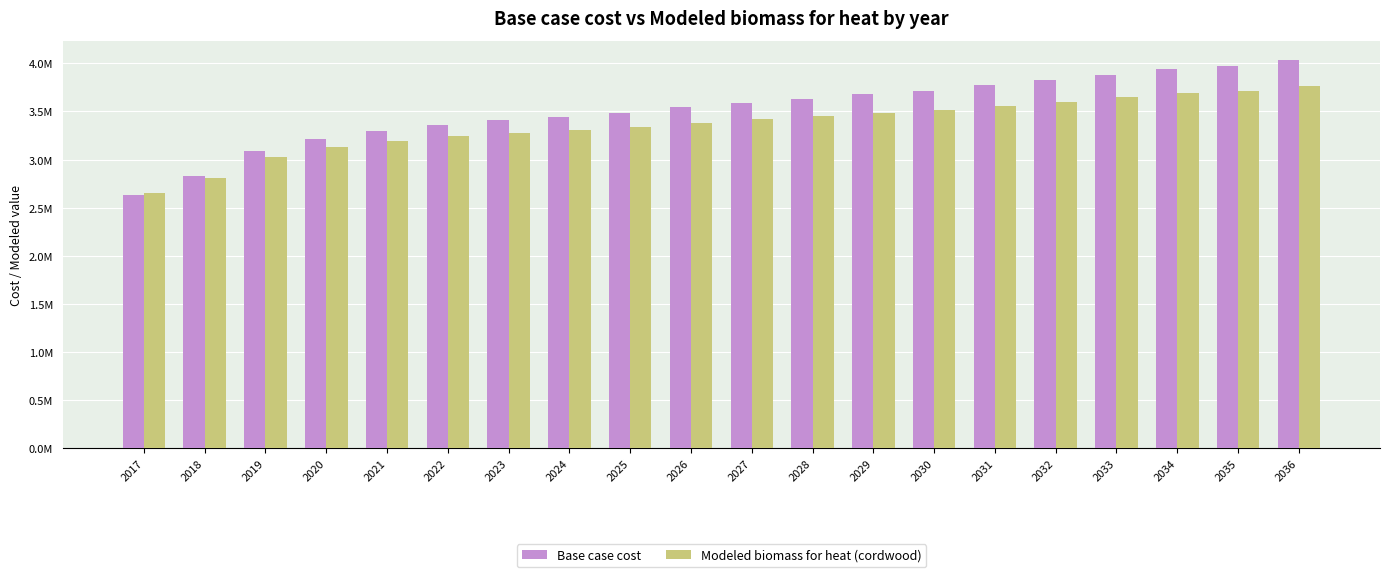

Are the bars grouped side by side (vs. stacked)?

Yes